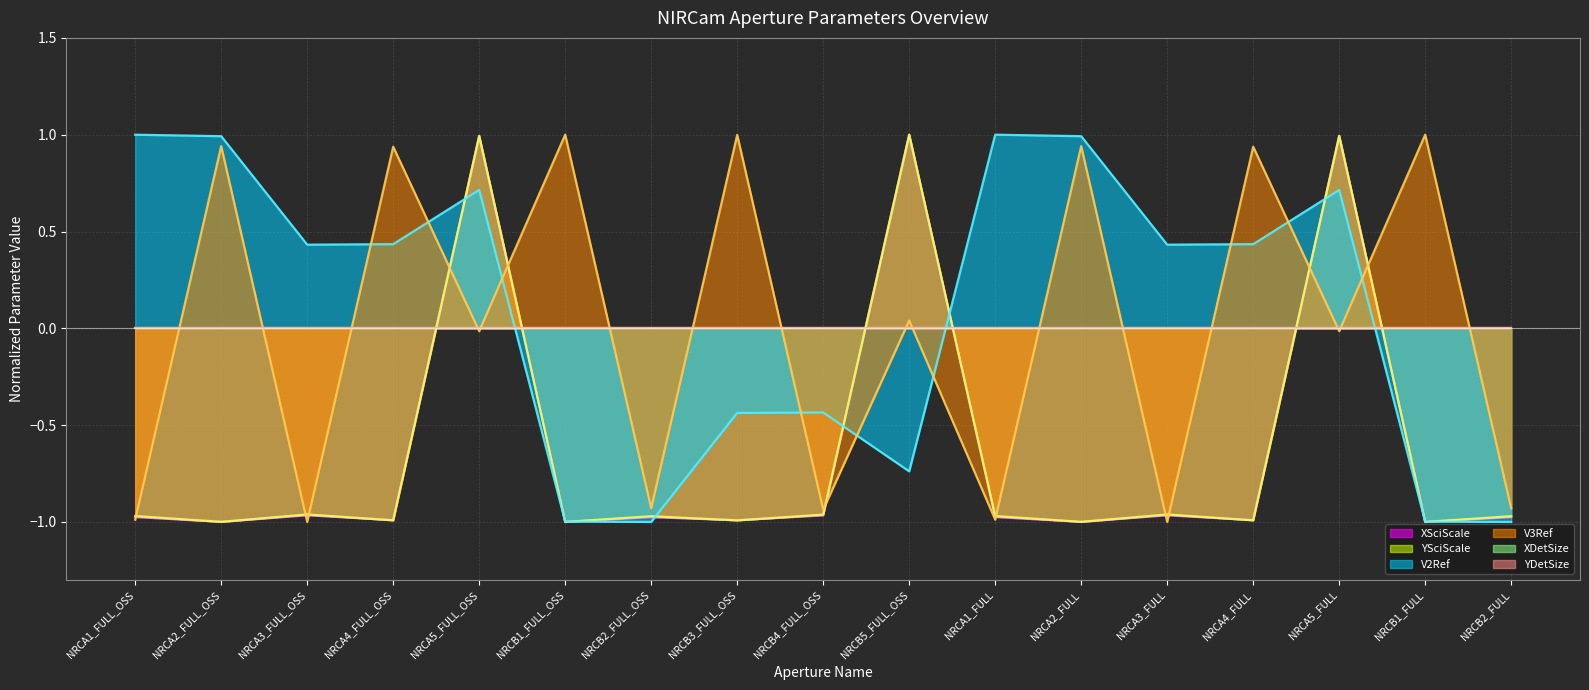

The V3Ref_line series shows -0.5 at NRCA3_FULL. True or false?

False